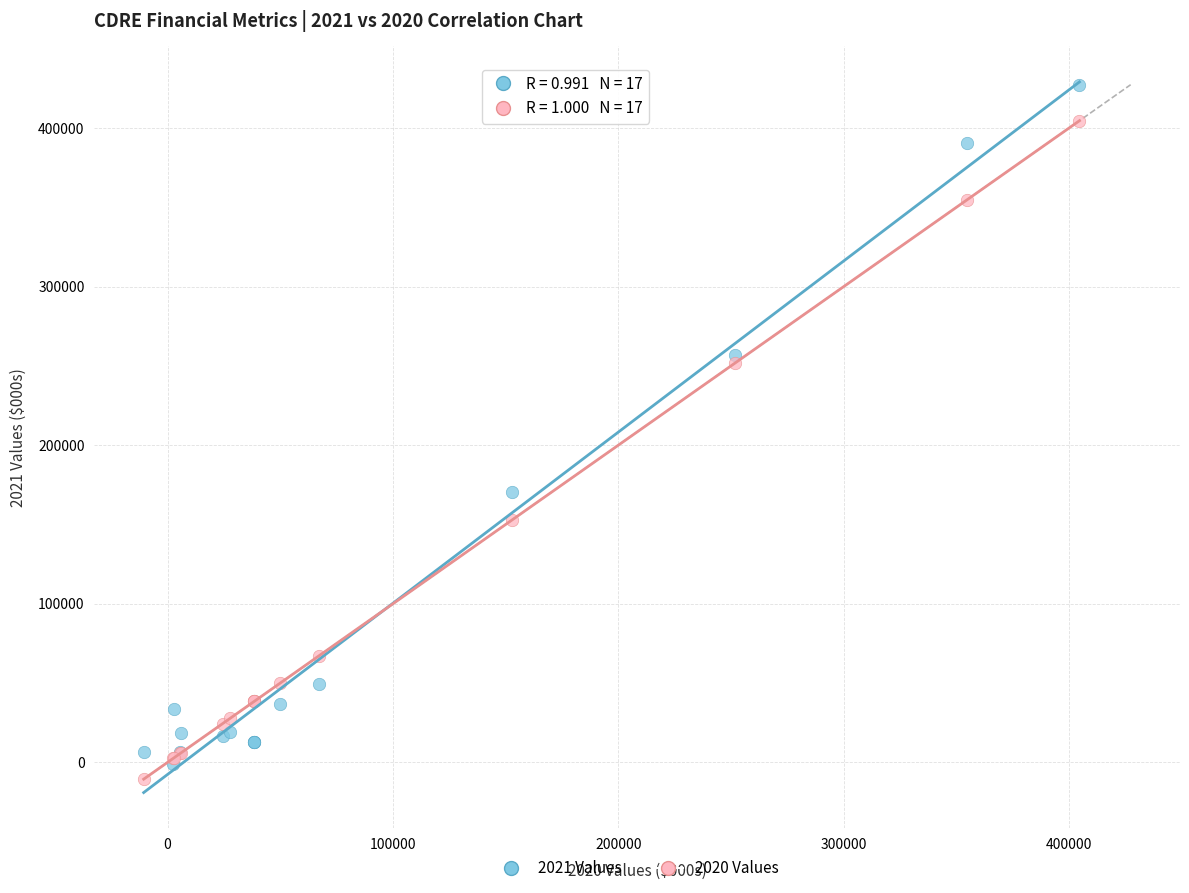

Which series reaches the minimum Y coordinate?

2020 Values